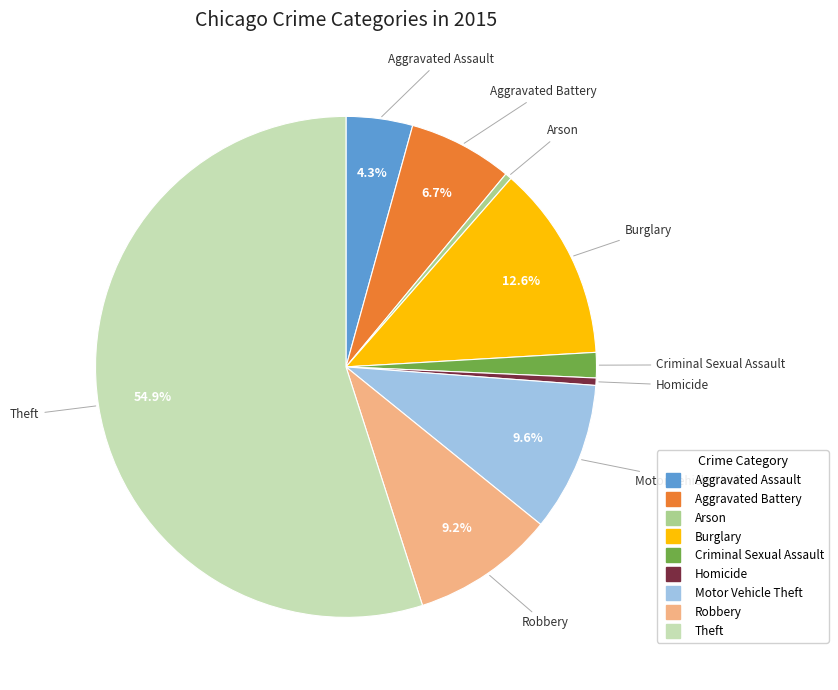

What is the ratio of the value at Theft to the value at Aggravated Assault?

12.8